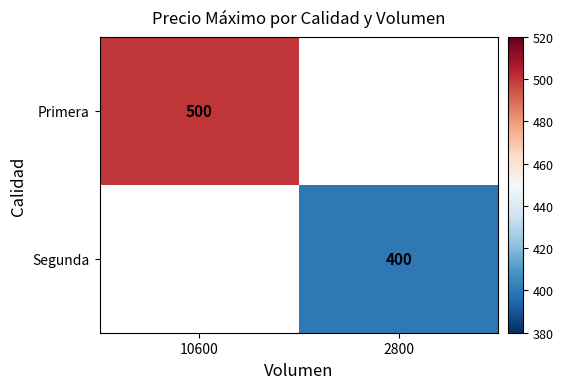

What is the minimum value shown in the chart?

400.0